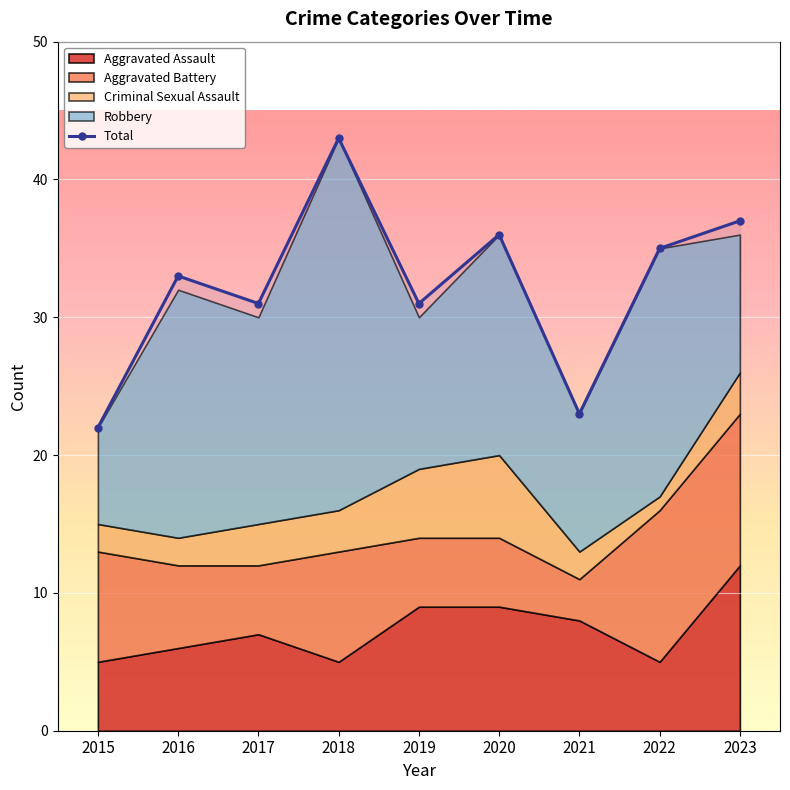

Which category has the lowest value across all series?

2015